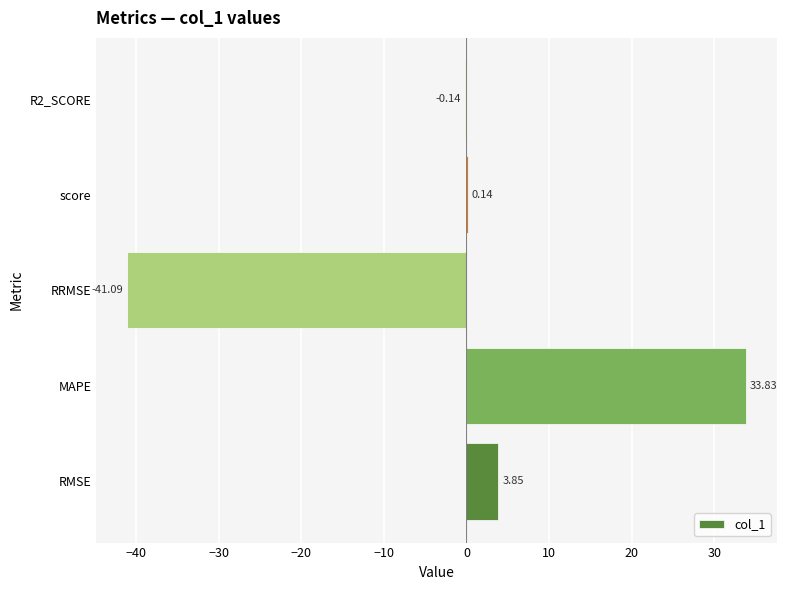

What is the change in value from RMSE to R2_SCORE?

-4.0